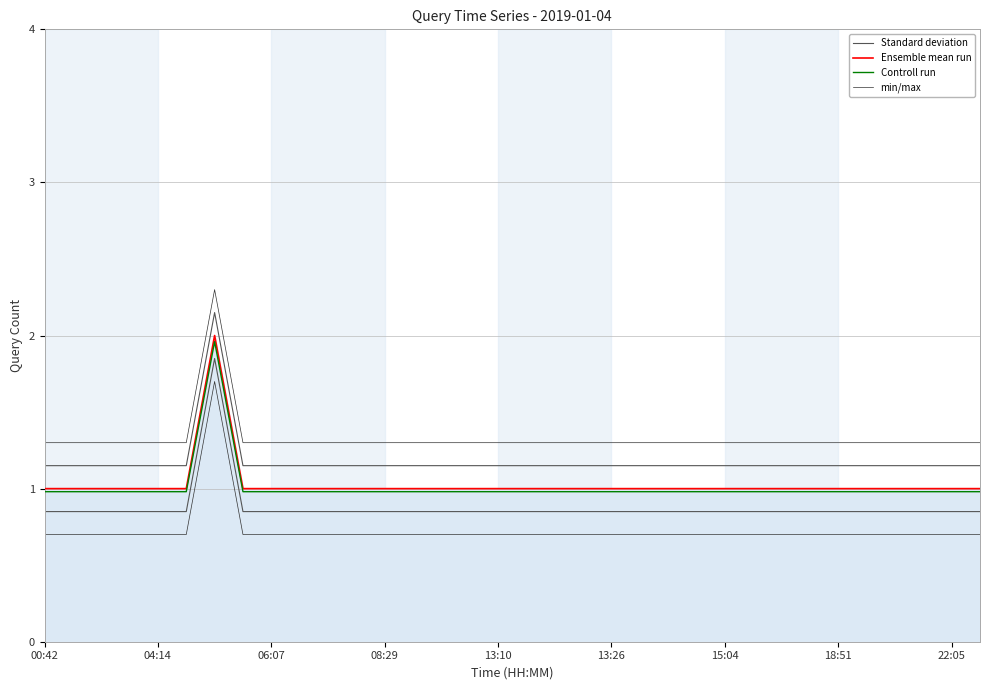

Is the value of Ensemble mean run at 13 greater than the value of Standard deviation at 12?

No